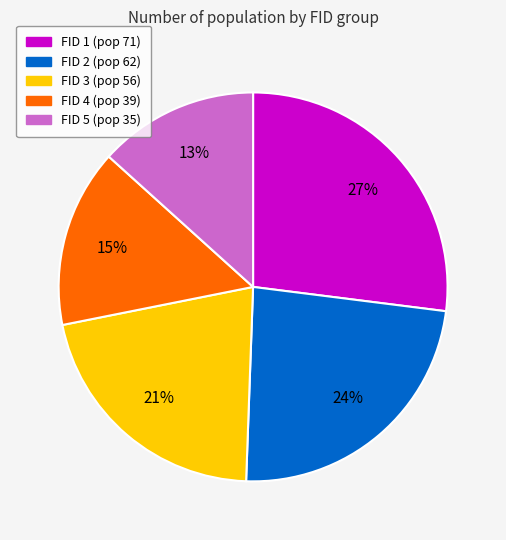

Which has a higher value, FID 1 or FID 5?

FID 1